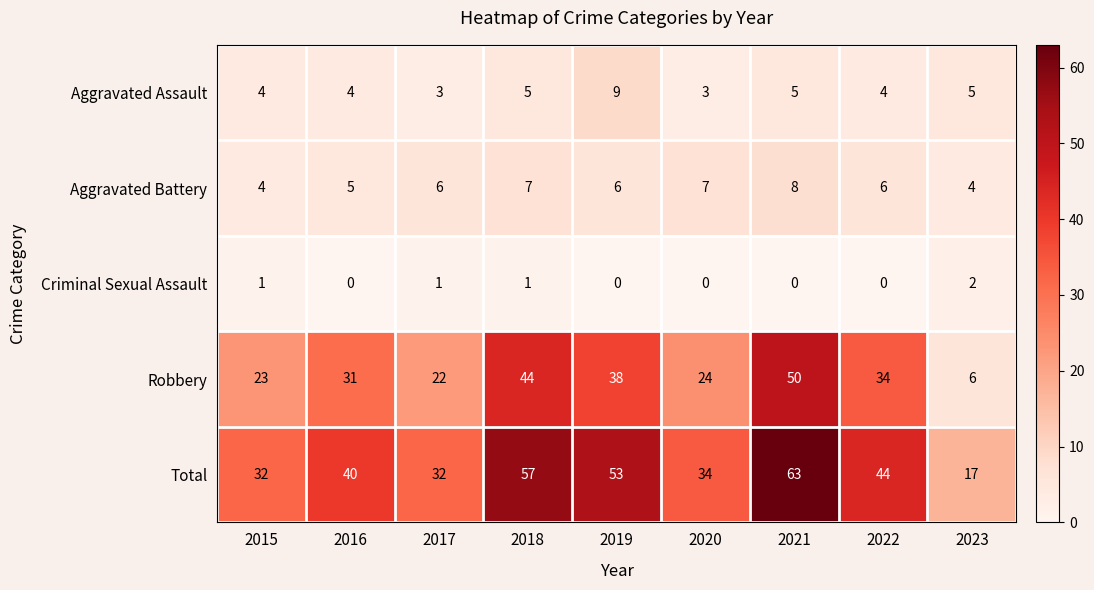

At 2016, list the series in order from smallest to largest.

Criminal Sexual Assault, Aggravated Assault, Aggravated Battery, Robbery, Total